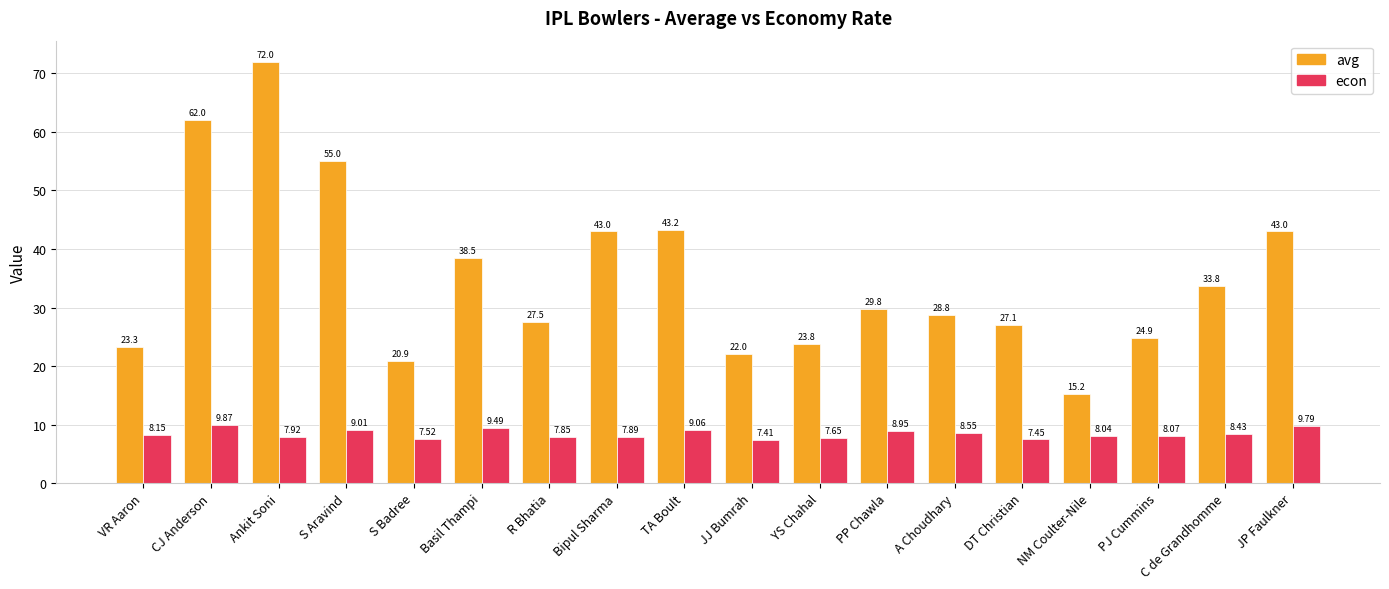

What is the average value of the avg series?

35.2